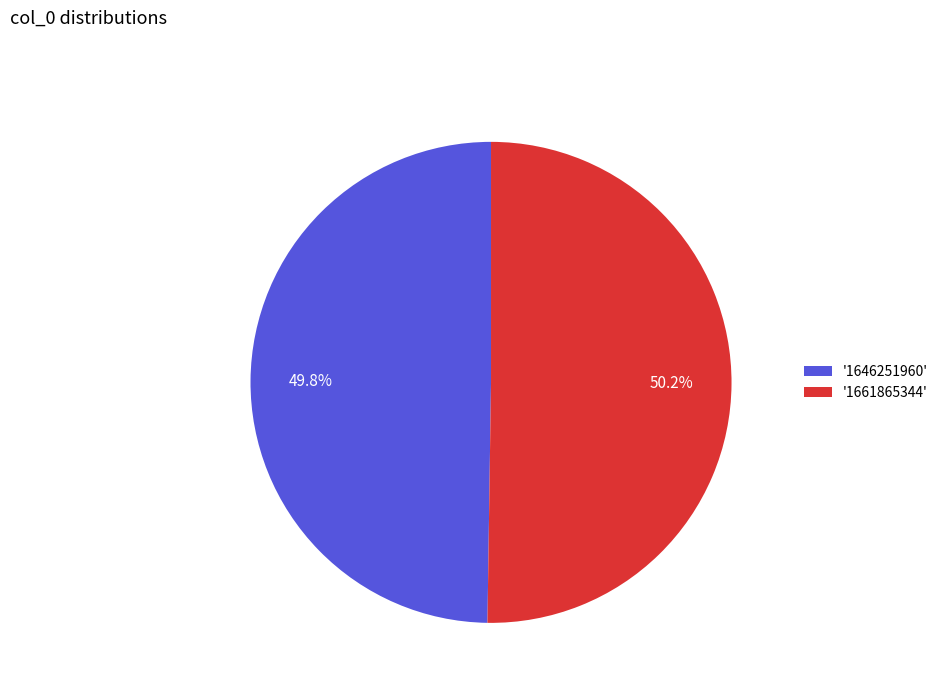

Count the number of slices in the pie.

2